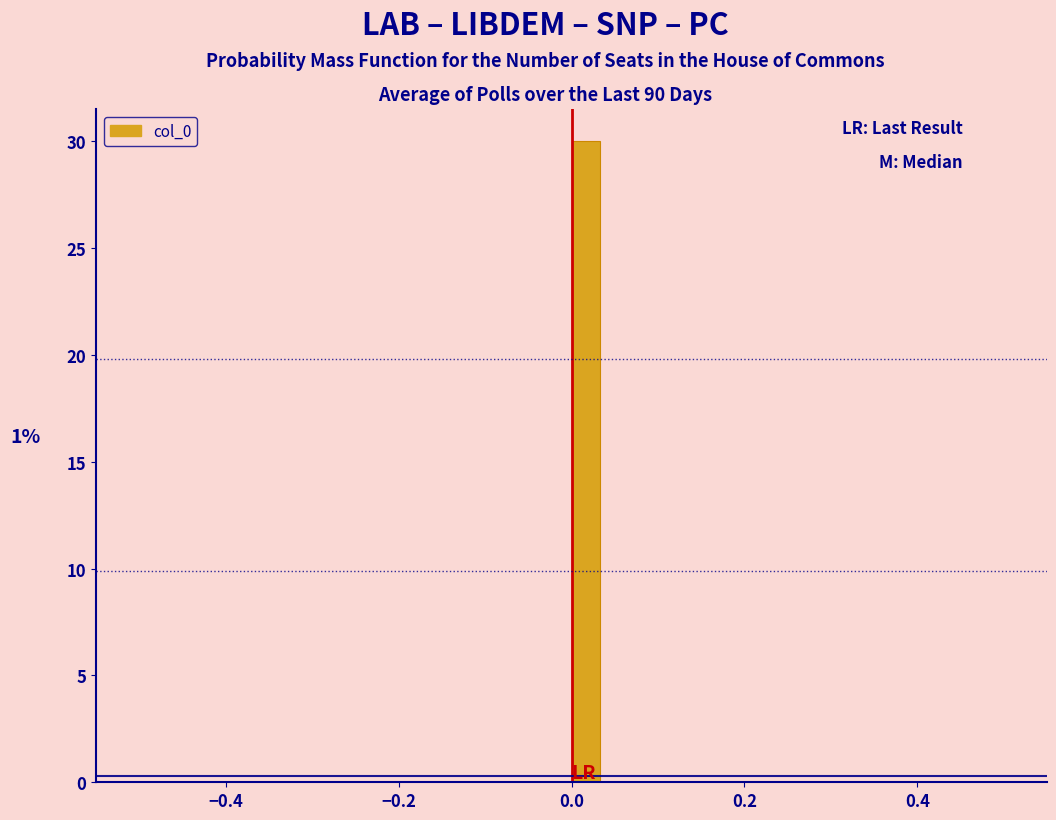

Around what value on the x-axis is the tallest bar? Give the approximate position of its centre, as read against the axis.

0.02